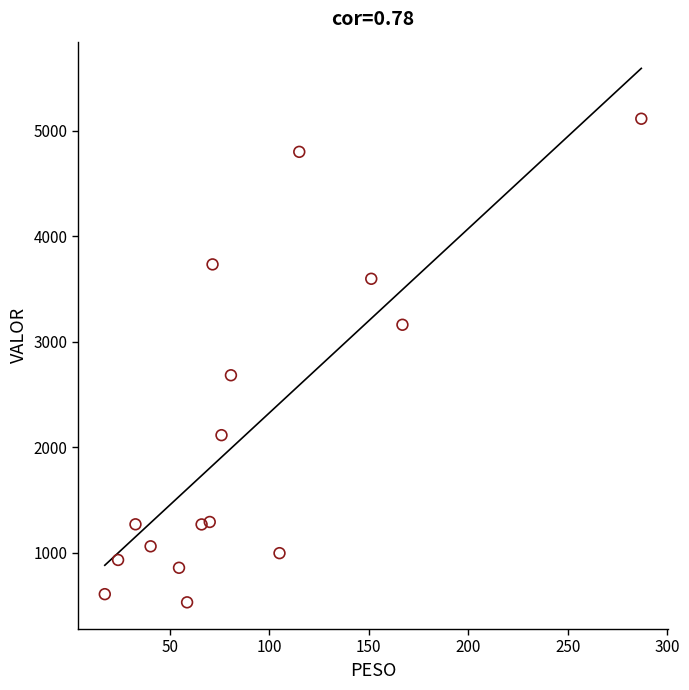

What Y value in the scatter plot is closest to 2821?

2682.3